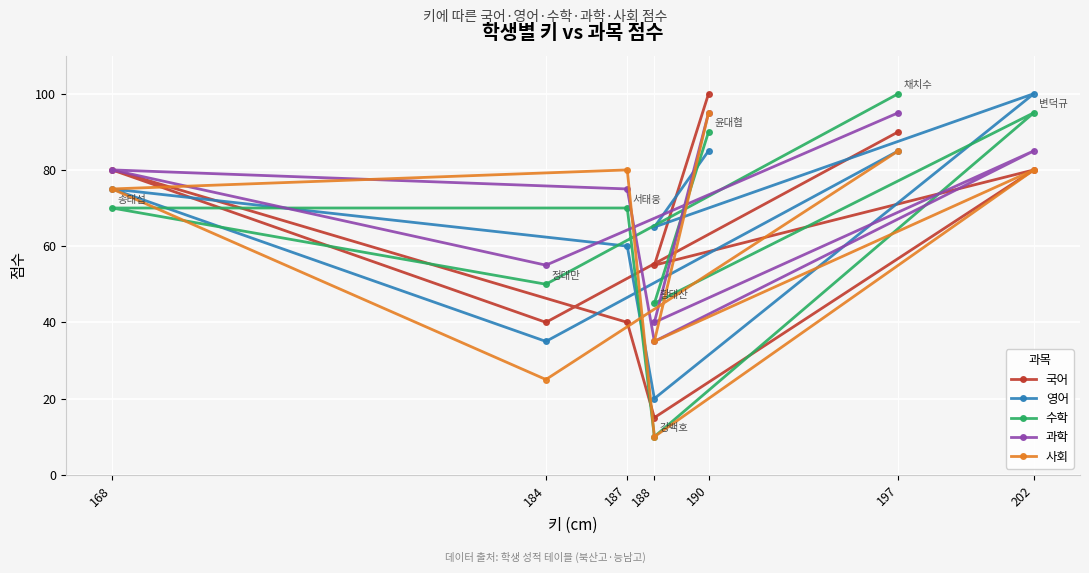

Rank the series by their maximum value, from highest to lowest.

국어, 영어, 수학, 과학, 사회